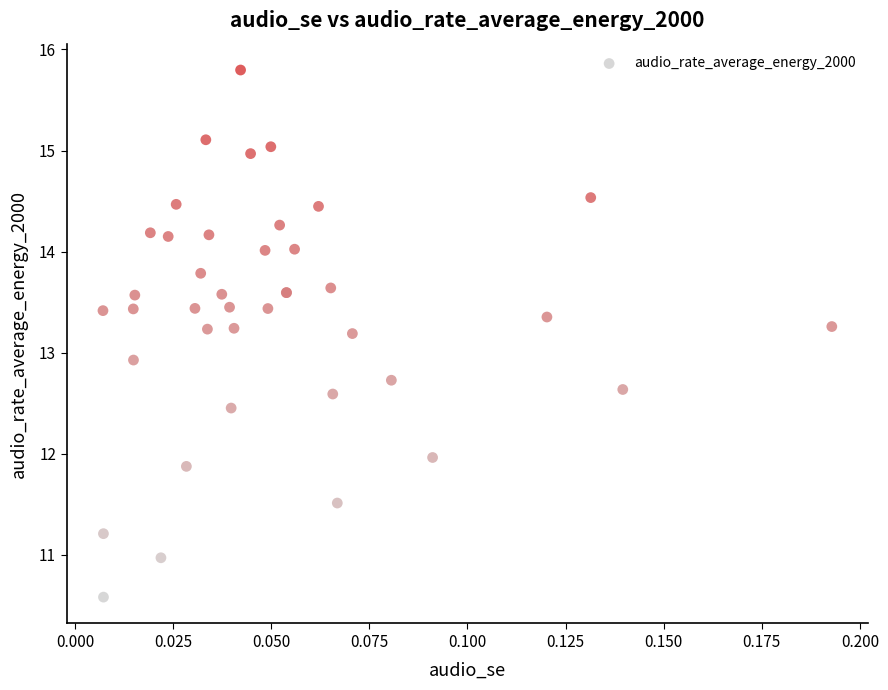

What Y value in the scatter plot is closest to 13?

12.9